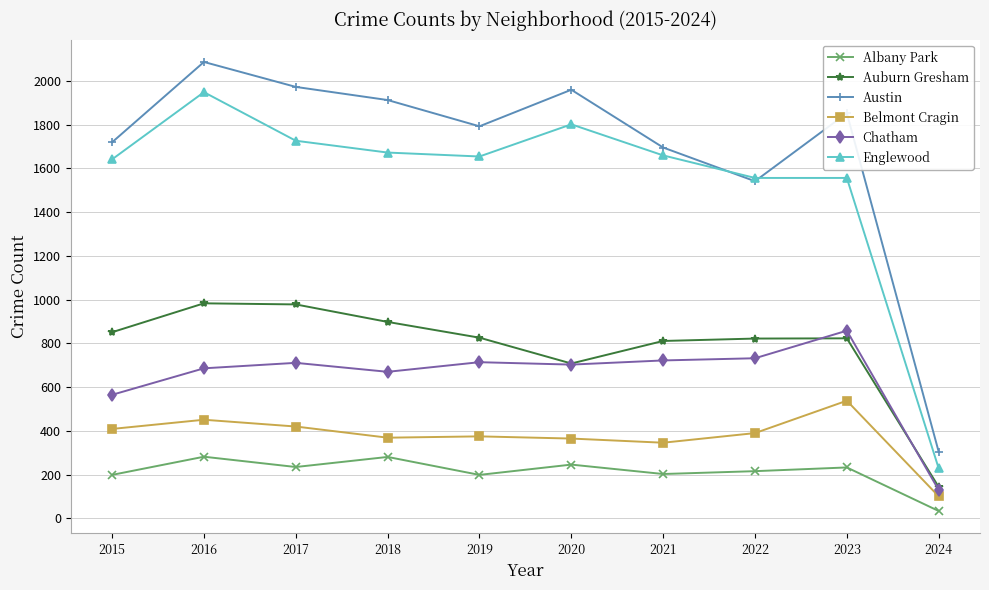

True or false: Albany Park and Auburn Gresham cross at least once.

False